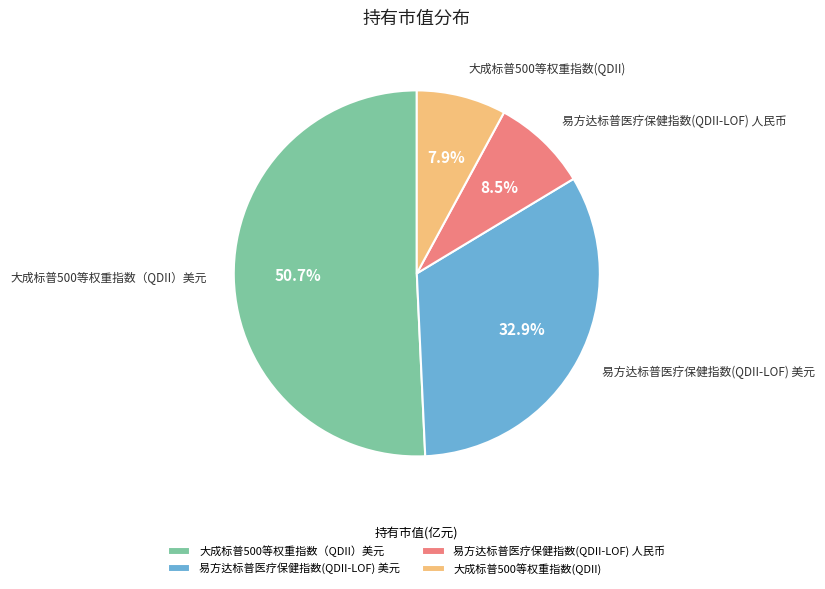

Which category has the biggest portion of the pie?

大成标普500等权重指数（QDII）美元